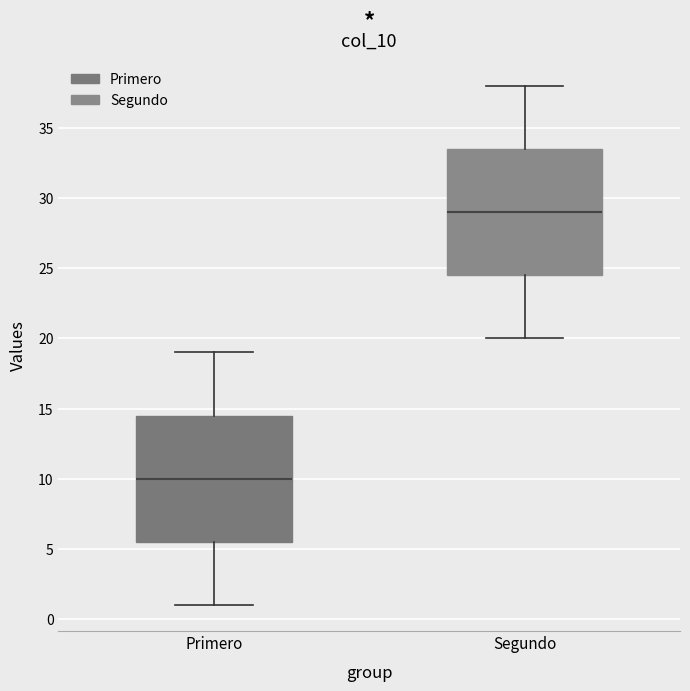

Reading left to right, read every box against the y-axis: the position of its median line, the range the box covers, and the ends of its whiskers. The values are not printed on the chart, so give them approximately, as read against the axis.

Primero: median 10.0, box 5.5 to 14.5, whiskers 1.0 to 19.0
Segundo: median 29.0, box 24.5 to 33.5, whiskers 20.0 to 38.0